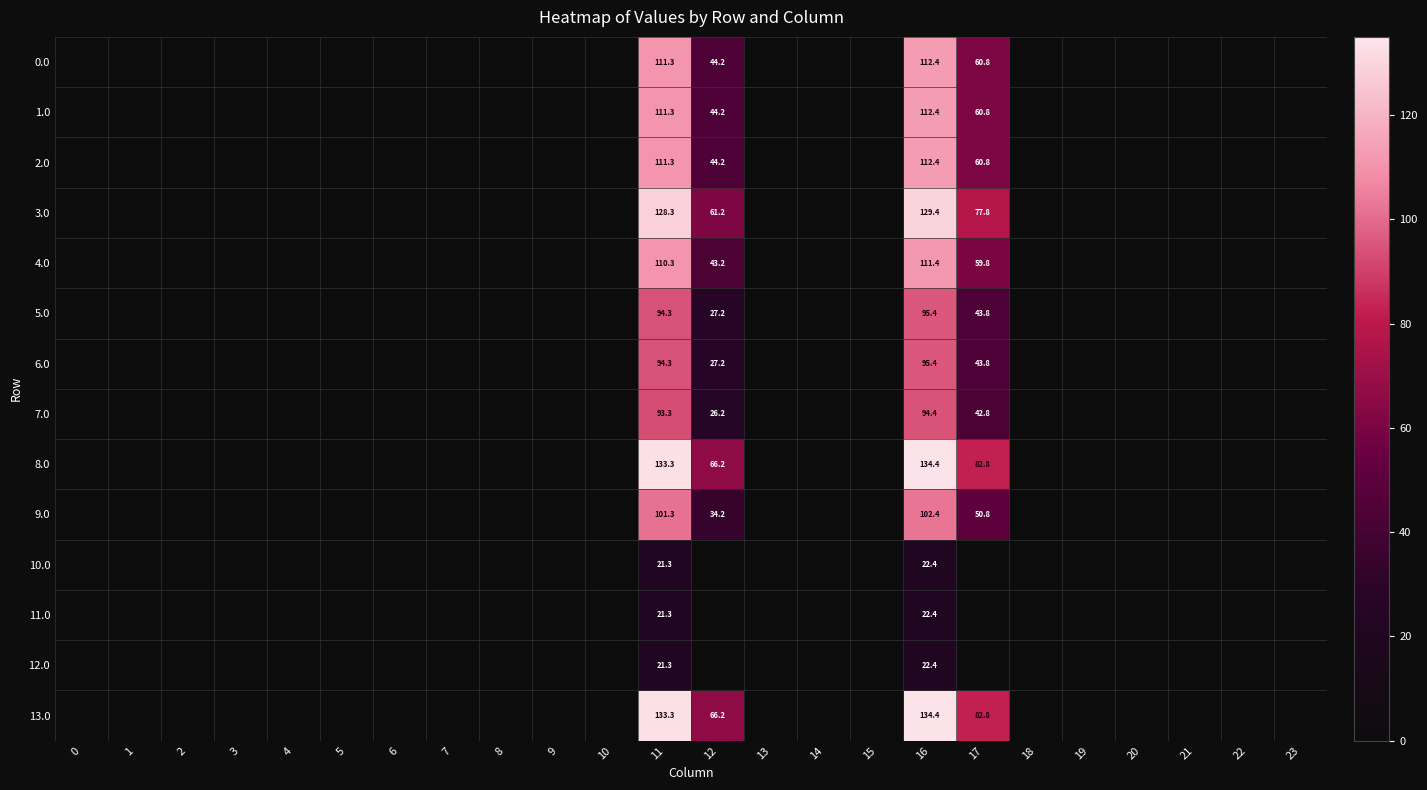

Which series has the widest spread of values?

8.0